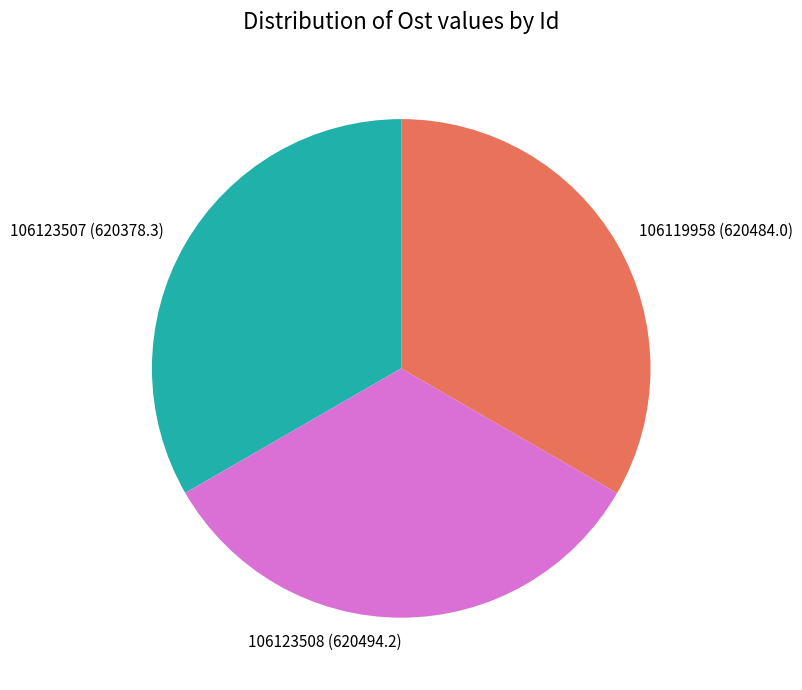

How many slices are in this pie chart?

3